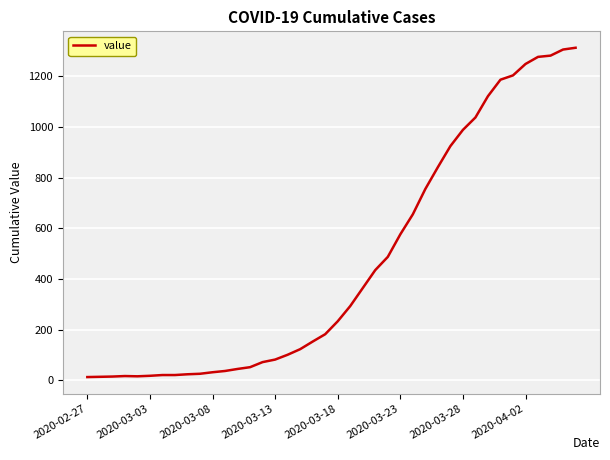

What is the difference between the second highest and minimum values?

1292